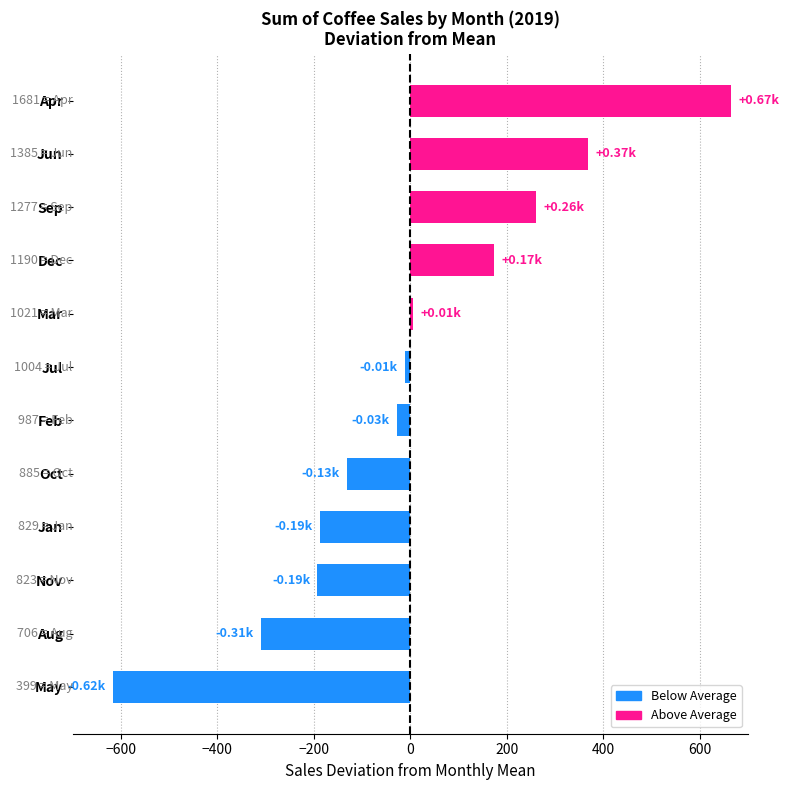

What is the change in value from Jan to Sep?

+448.0